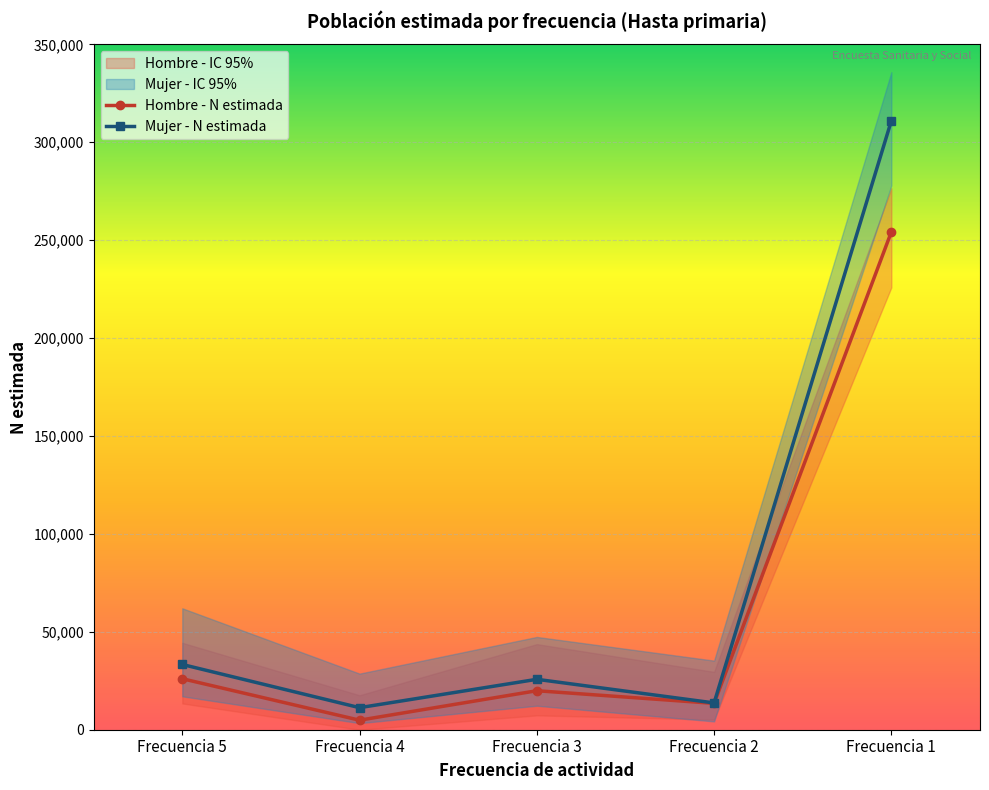

Which series has the widest spread of values?

Mujer - Lím sup IC